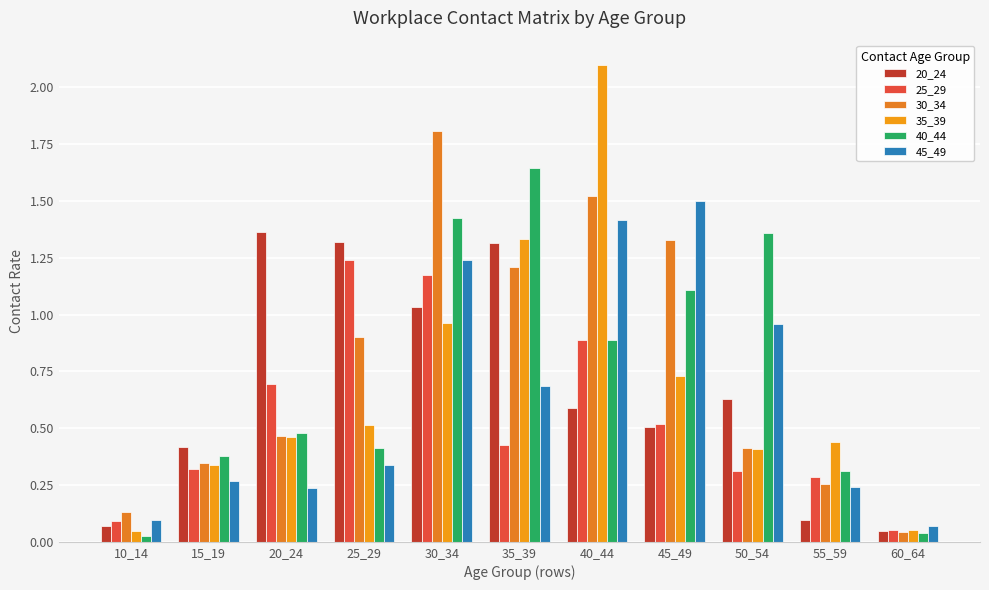

The 30_34 series shows 0.4 at 35_39. True or false?

False